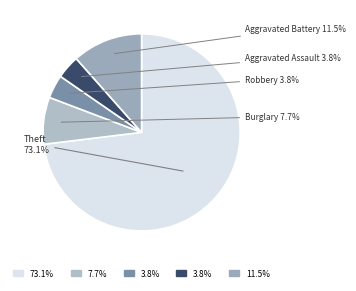

To the nearest percent, what is the average slice percentage?

20%